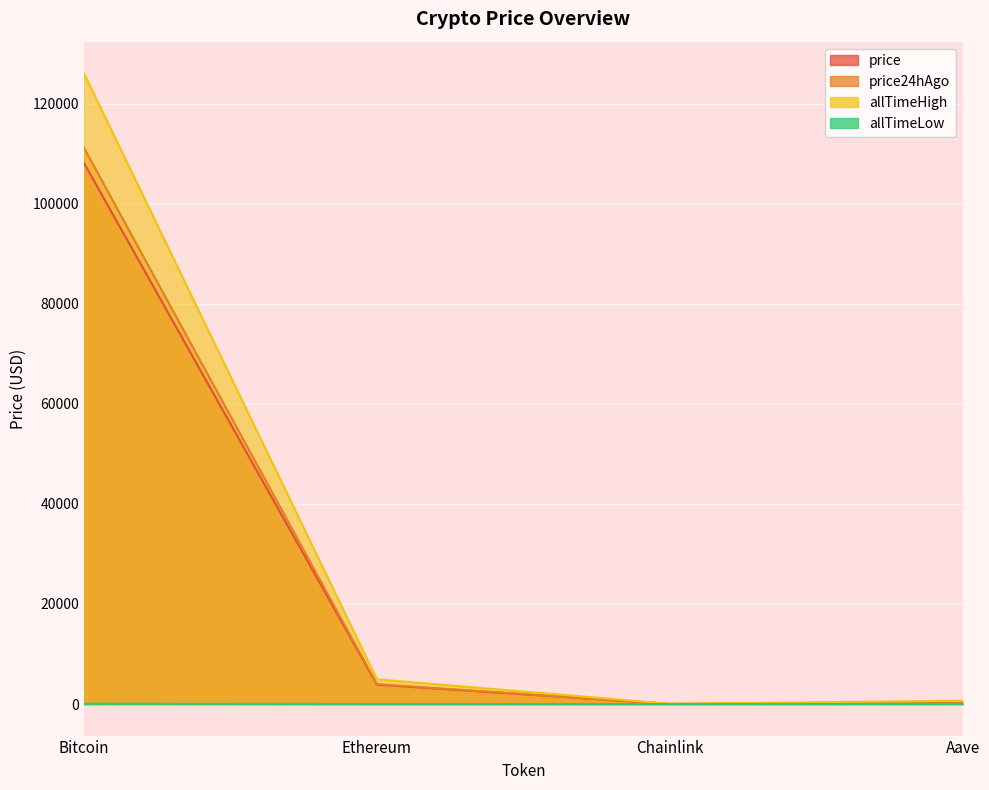

Is the value of price at Bitcoin greater than the value of allTimeHigh at Ethereum?

Yes